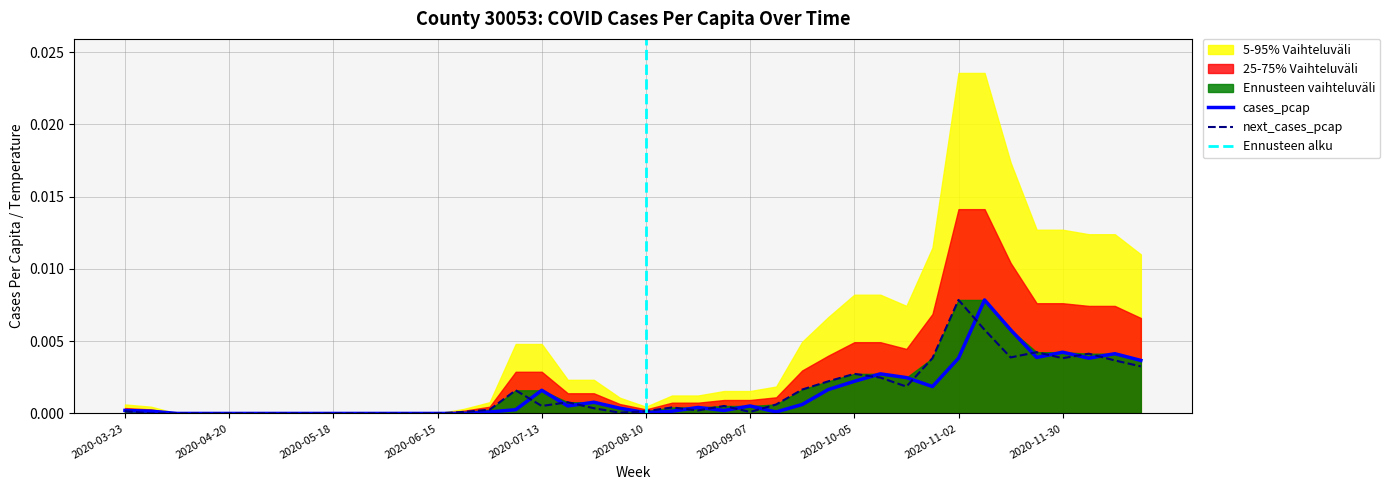

At which label does cases_pcap reach its minimum?

2020-04-06